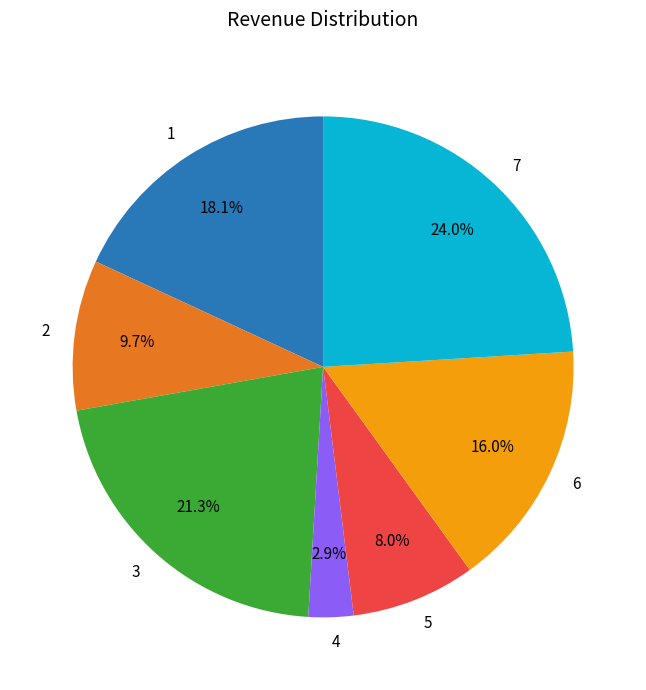

Is the sum of 3 and 6 greater than half?

No